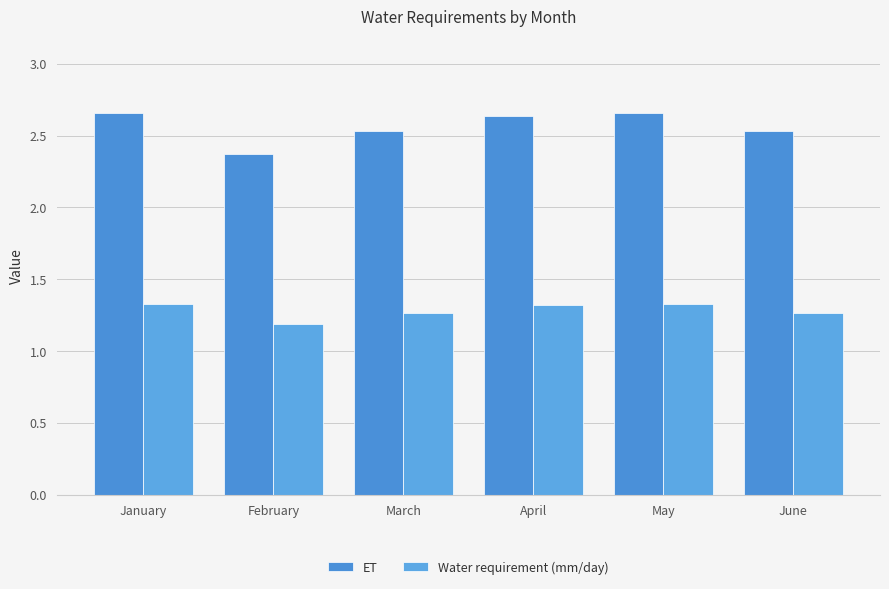

Which category has the highest value across all series?

January